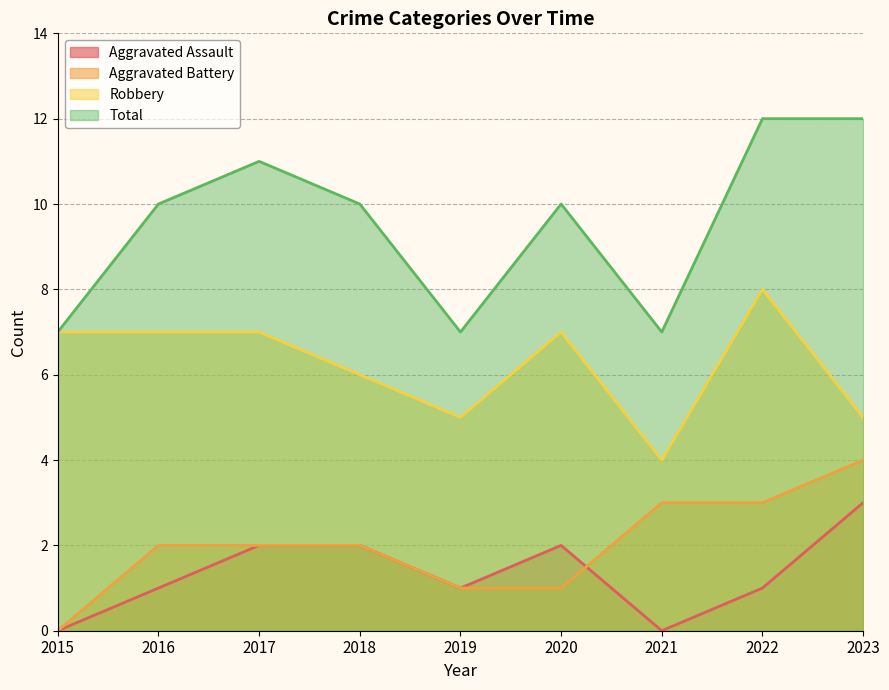

At how many categories does at least one series exceed 4?

9